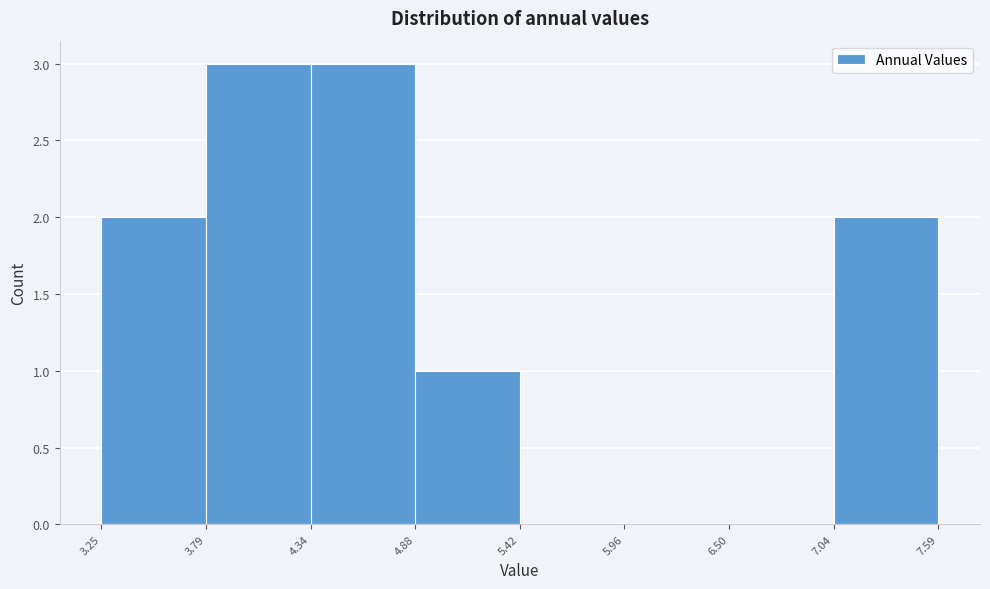

Reading left to right, list every bar in this chart as the range it spans on the x-axis followed by its height. The values are not printed on the chart, so give them approximately, as read against the axis.

3.25 to 3.79: 2
3.79 to 4.34: 3
4.34 to 4.88: 3
4.88 to 5.42: 1
5.42 to 5.96: 0
5.96 to 6.50: 0
6.50 to 7.04: 0
7.04 to 7.59: 2